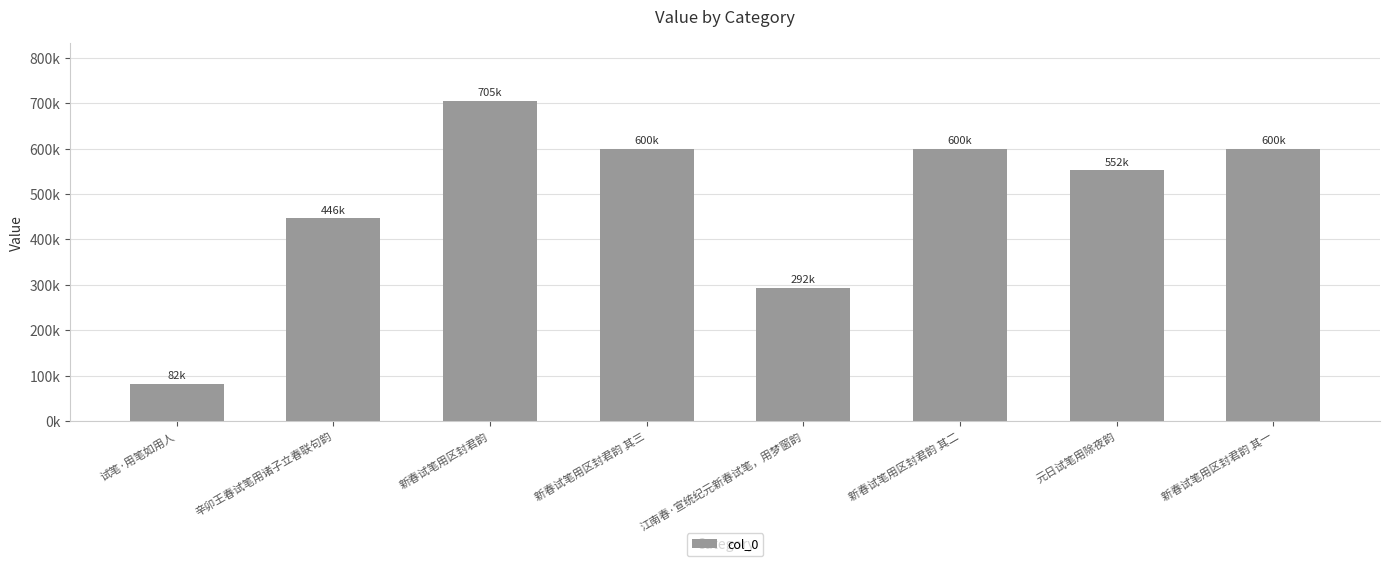

Which has a higher value, 新春试笔用区封君韵 其二 or 新春试笔用区封君韵?

新春试笔用区封君韵